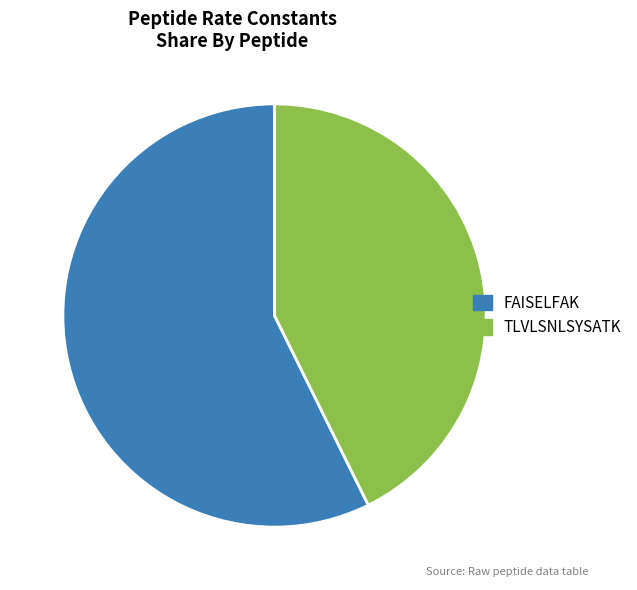

Which category has the biggest portion of the pie?

FAISELFAK